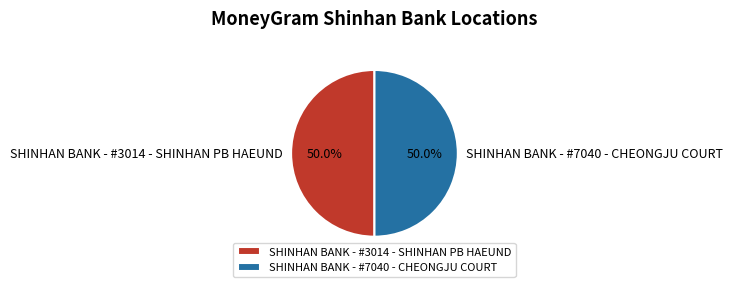

To the nearest percent, what is the average slice percentage?

50%